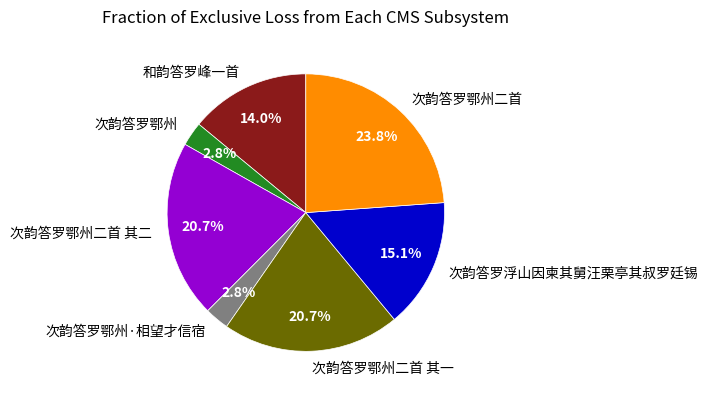

Which has a higher value, 次韵答罗鄂州二首 or 次韵答罗浮山因柬其舅汪栗亭其叔罗廷锡?

次韵答罗鄂州二首